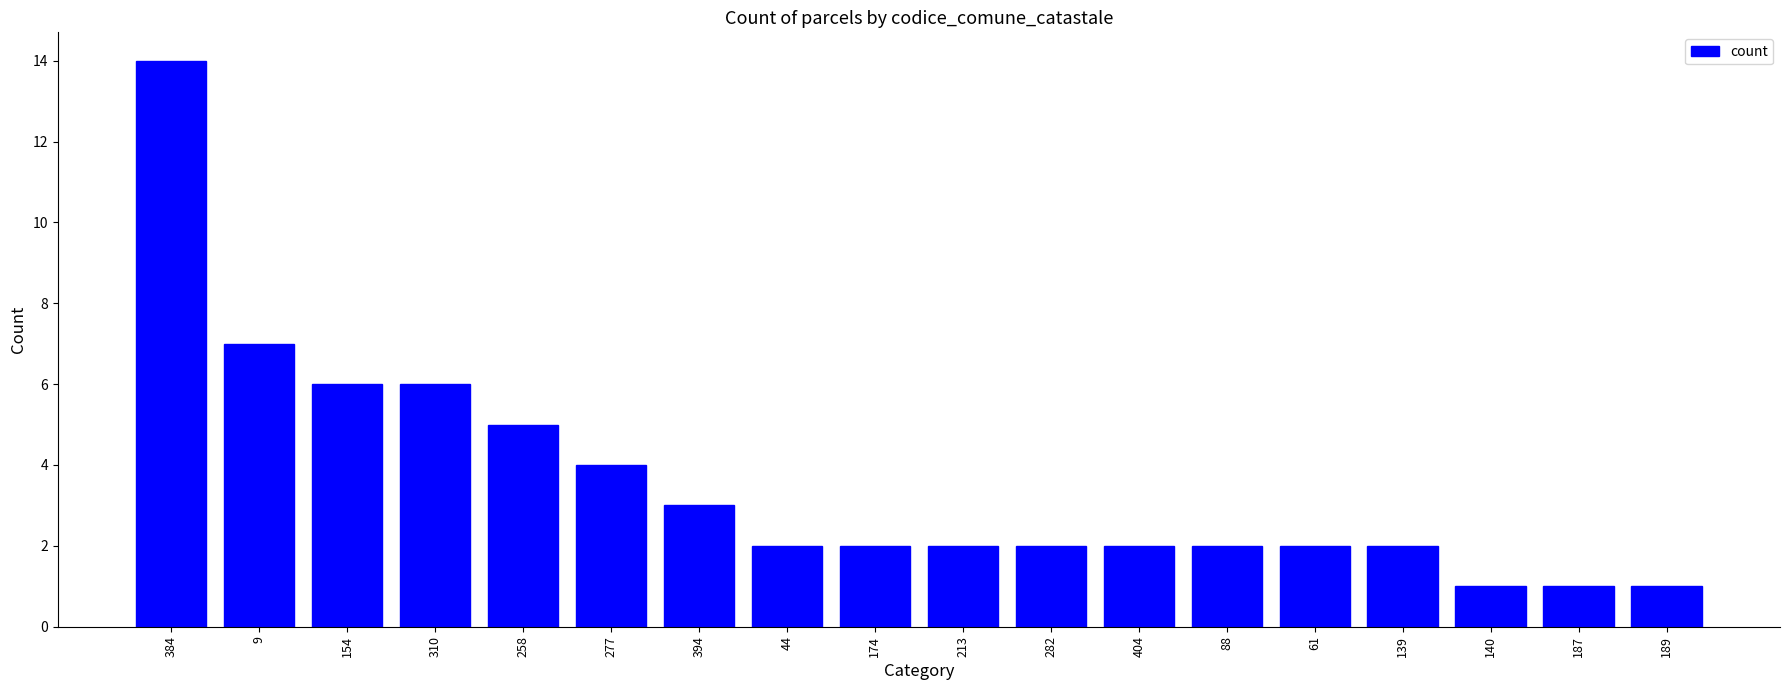

What is the minimum value shown in the chart?

1